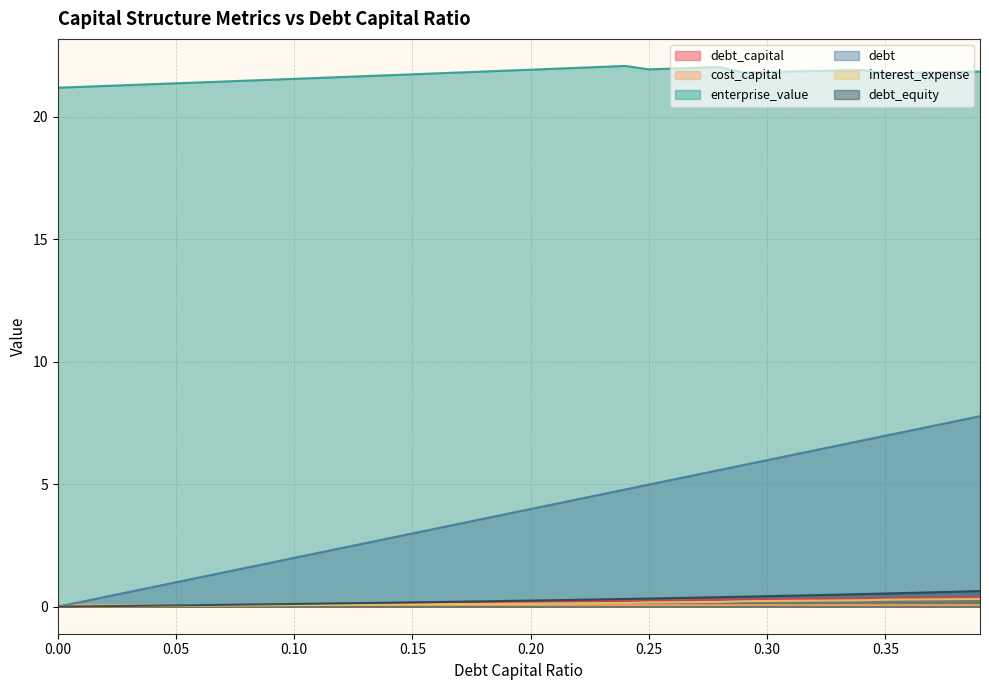

Is the value of debt_capital at 0.18 greater than the value of cost_capital at 0.2?

Yes